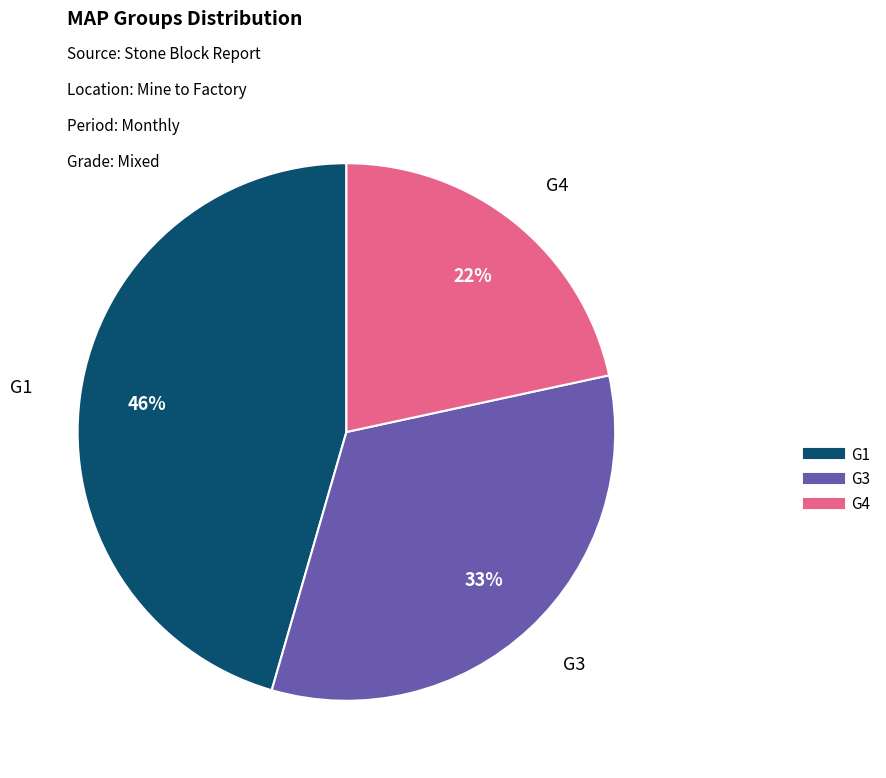

To the nearest percent, what is the average slice percentage?

33%